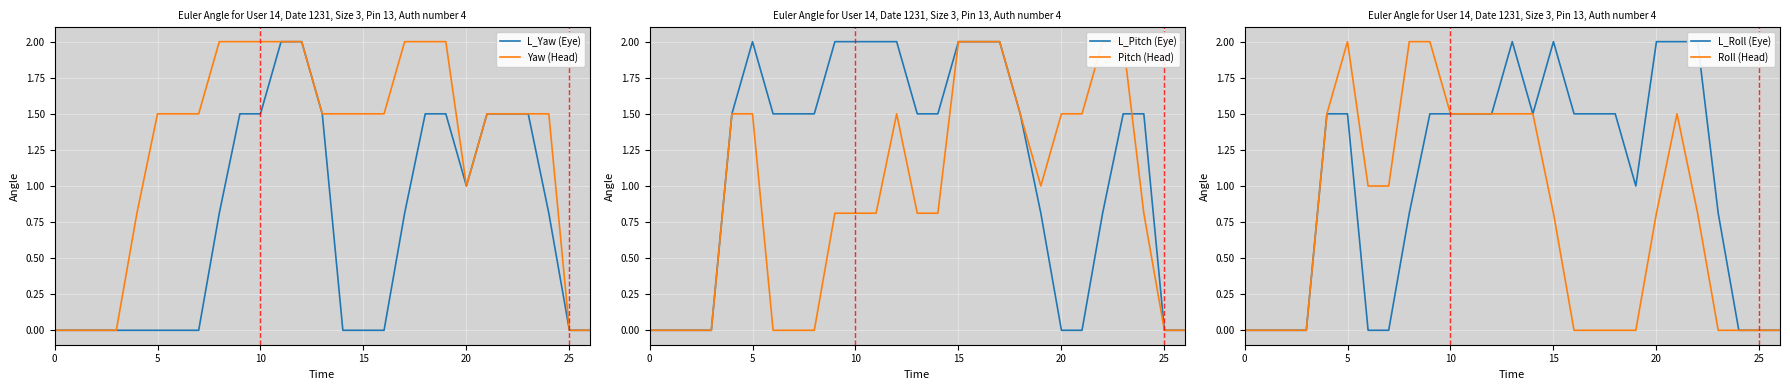

Is the value of Pitch (Head) at 24 greater than the value of L_Pitch (Eye) at 26?

Yes